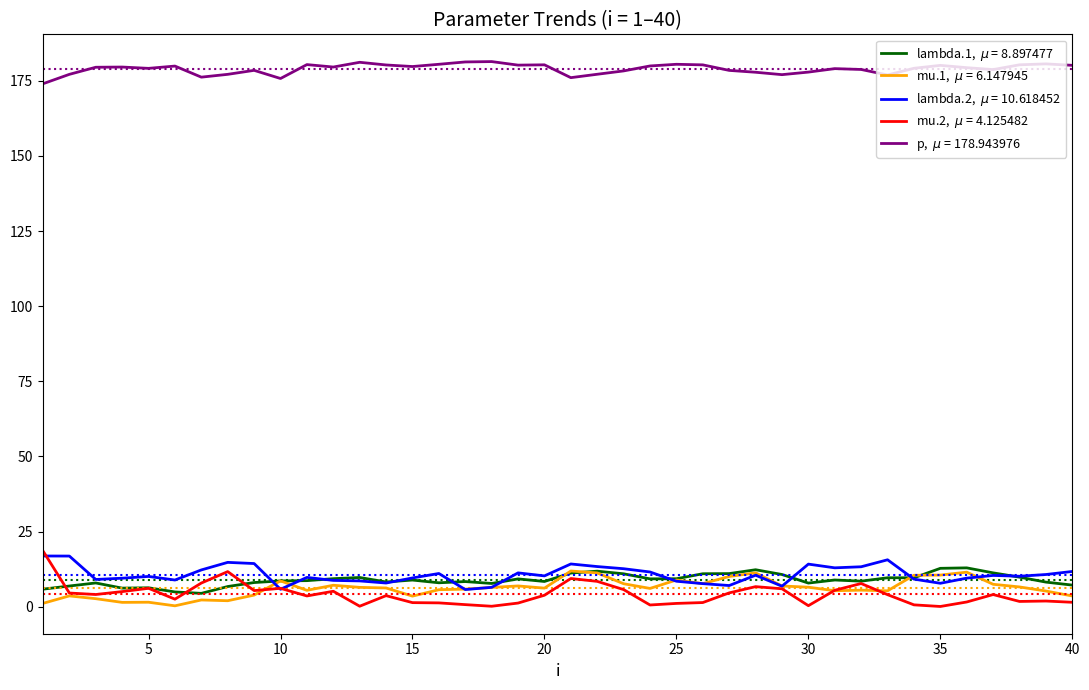

What is the maximum value shown in the chart?

181.4